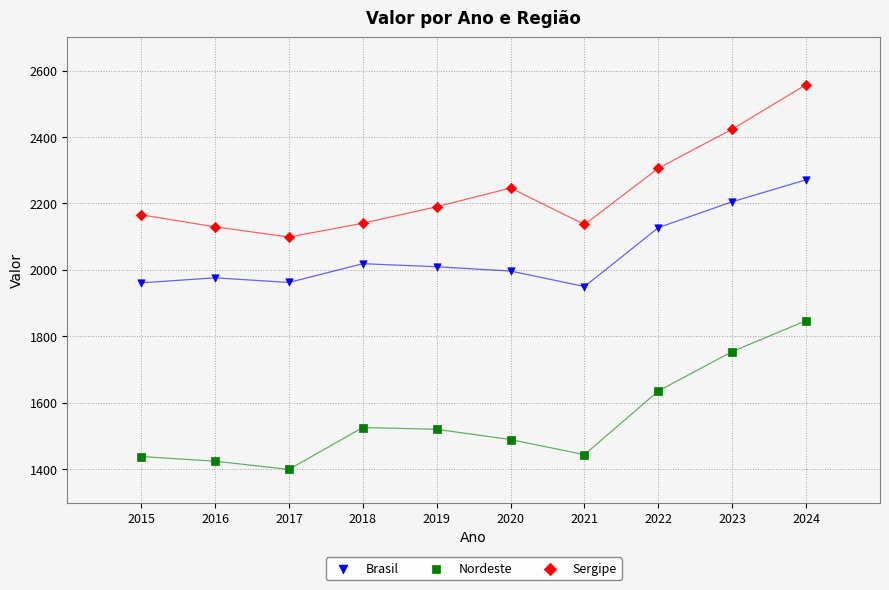

Across all data points, what is the range of Y values (max minus min)?

1158.0